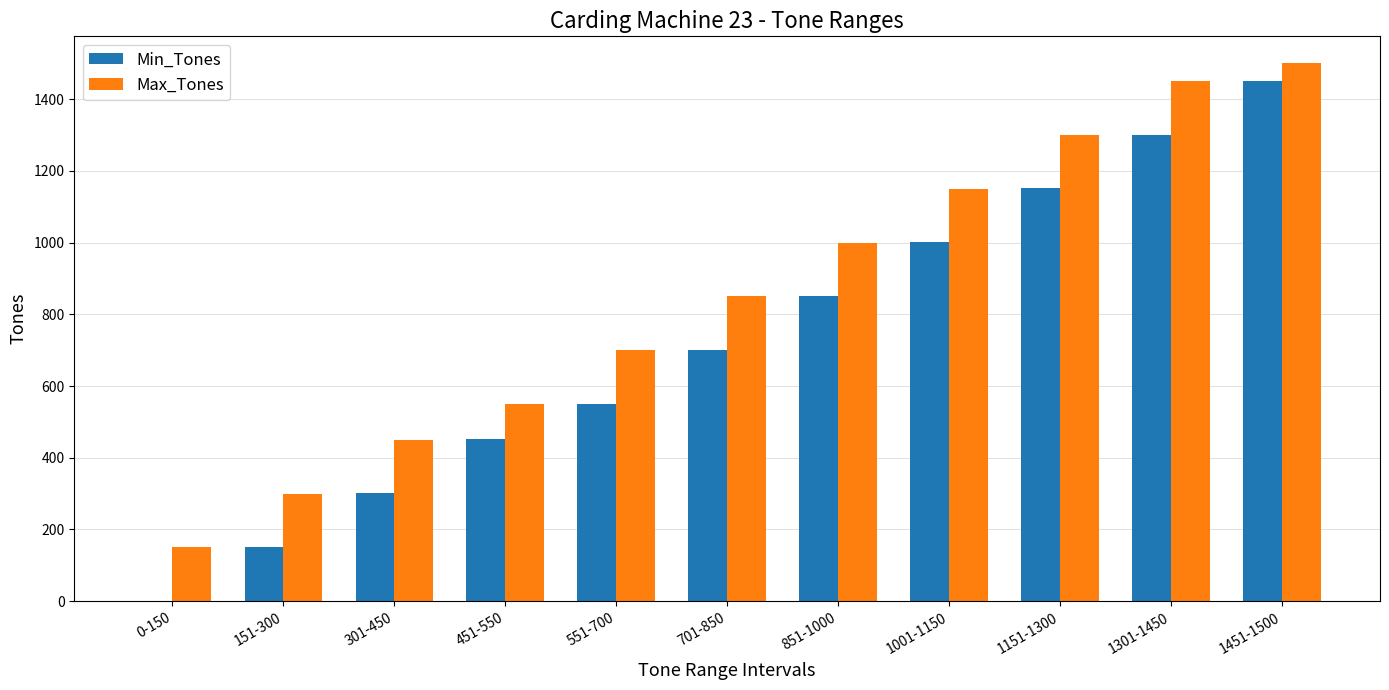

What is the maximum value for Min_Tones?

1451